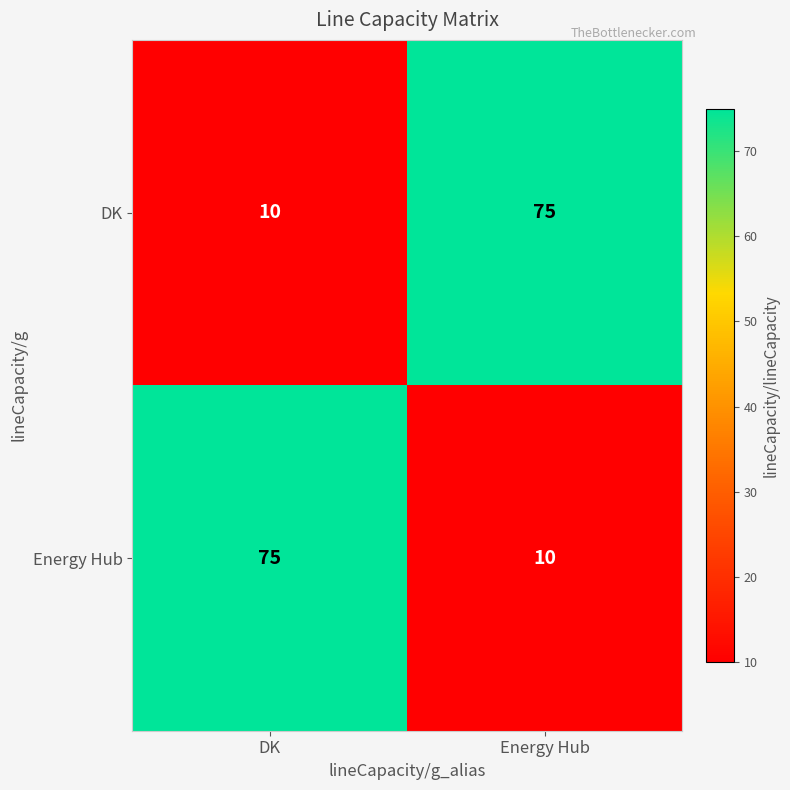

What is the smallest value displayed?

10